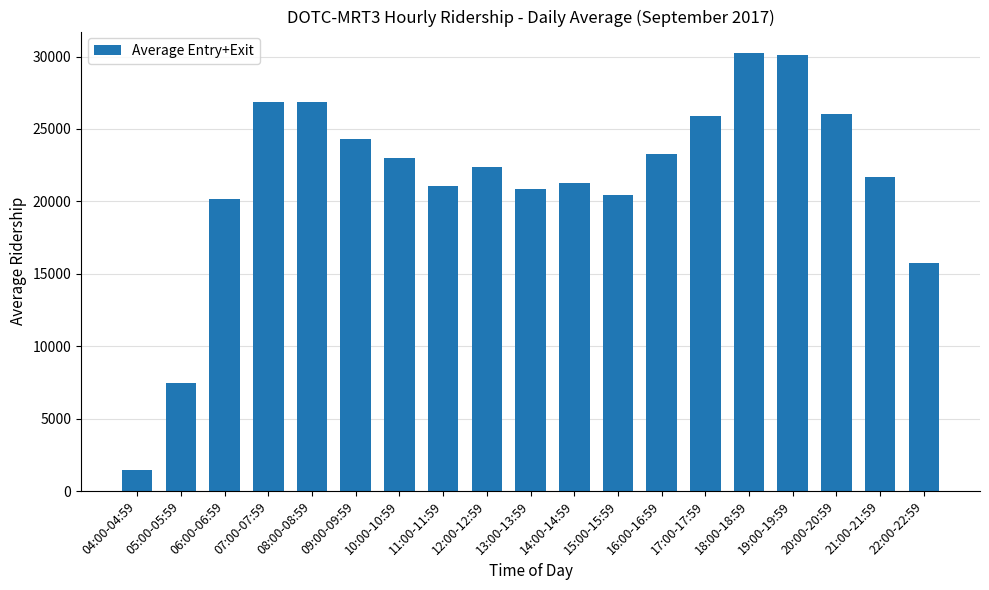

What is the label of the 10th bar from the right?

13:00-13:59